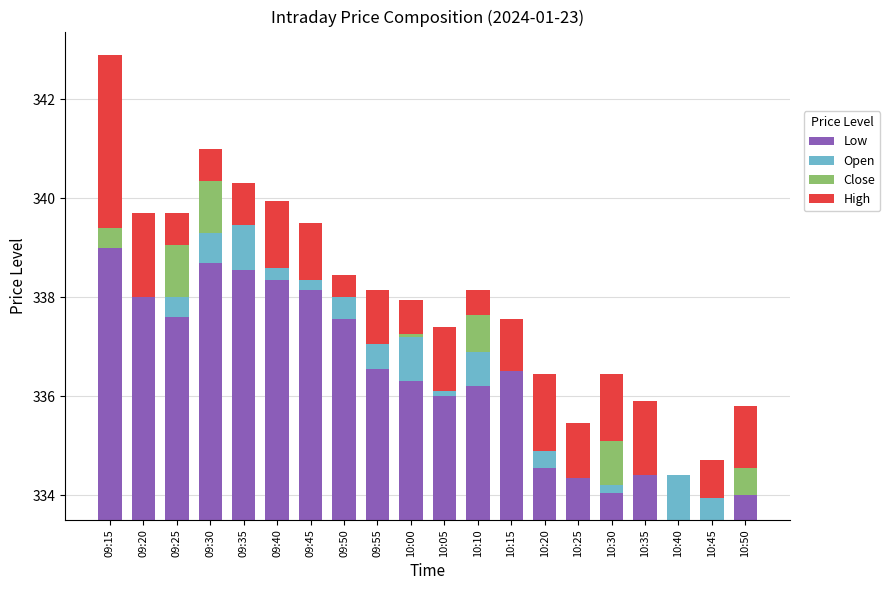

What is the label of the 15th bar from the right?

09:40